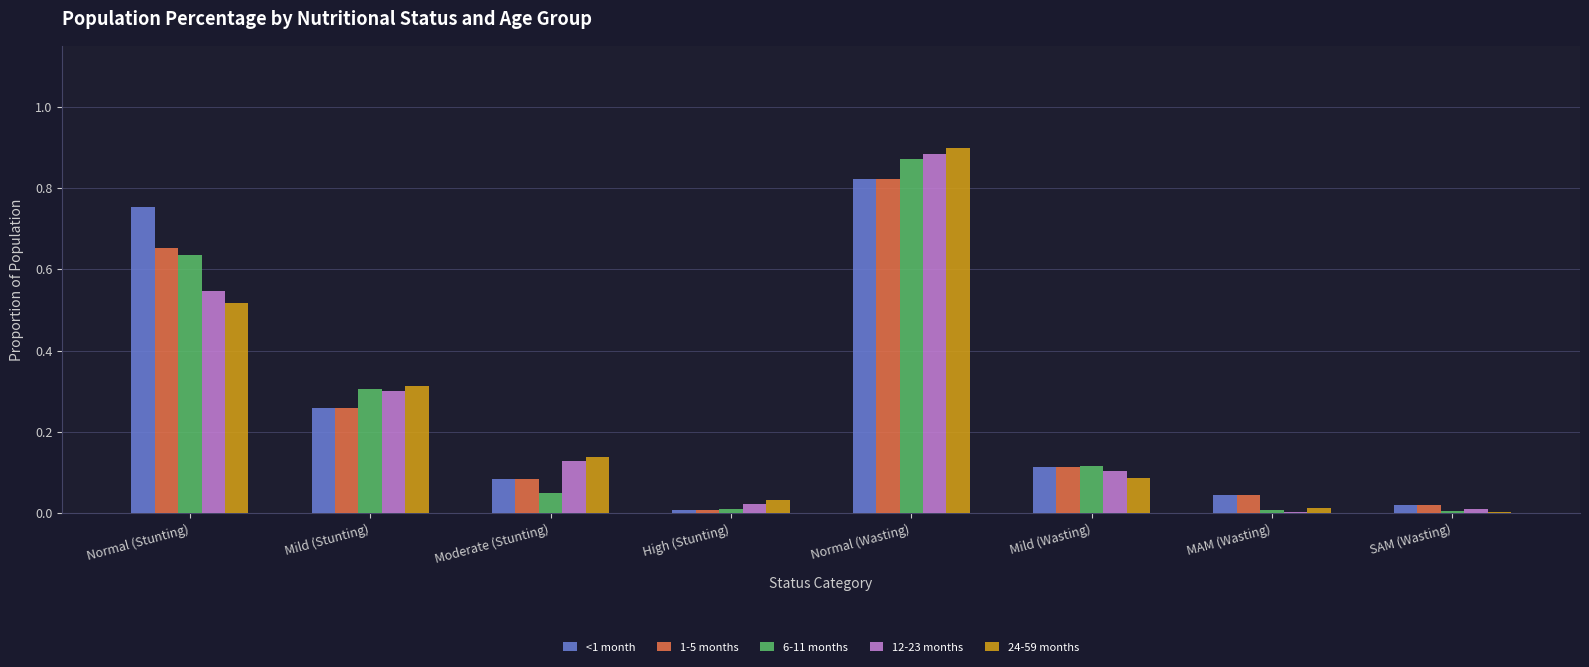

What is the total value across all series at Mild (Stunting)?

1.4